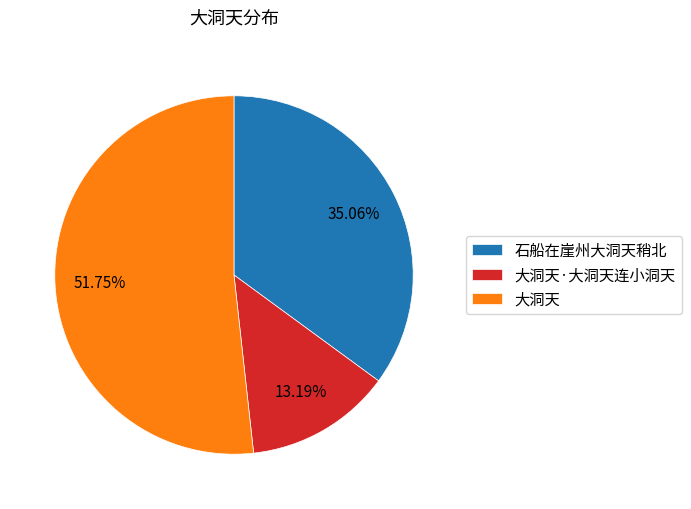

Between 大洞天·大洞天连小洞天 and 石船在崖州大洞天稍北, which is larger?

石船在崖州大洞天稍北